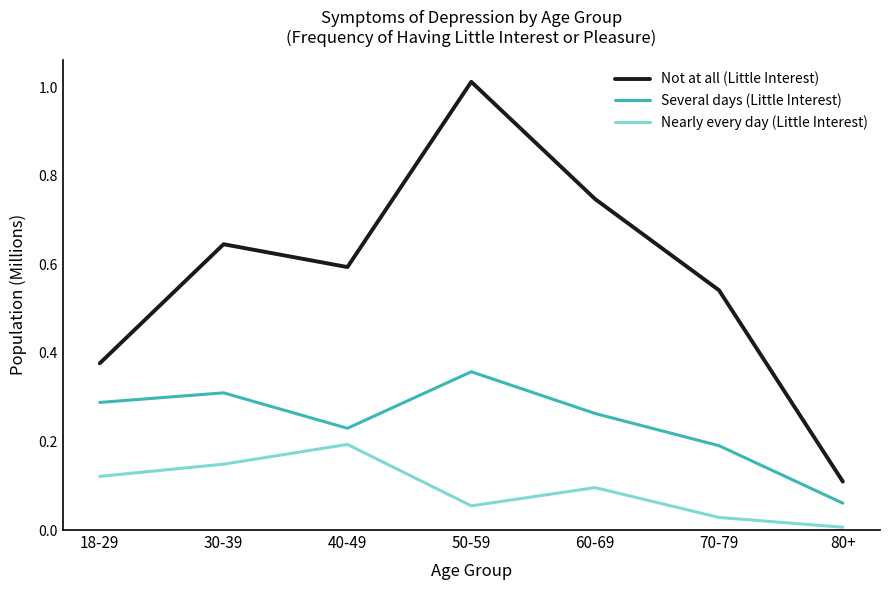

True or false: Several days (Little Interest) and Not at all (Little Interest) cross at least once.

False